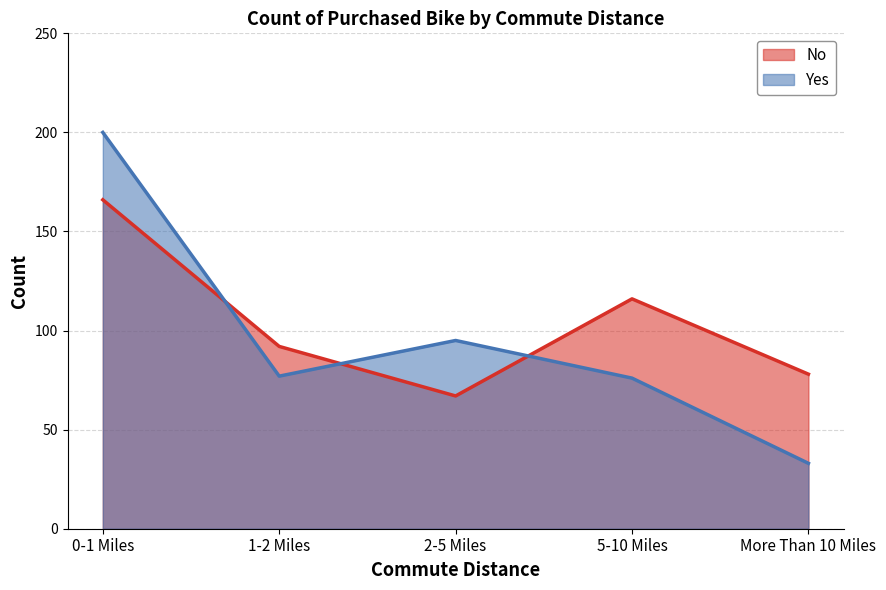

What is the value of the Yes point at the 5th from the left?

33